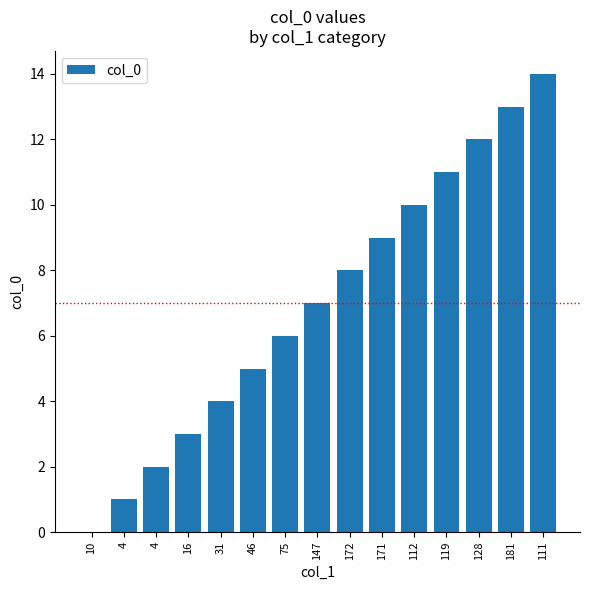

At which label is the value closest to 7?

147